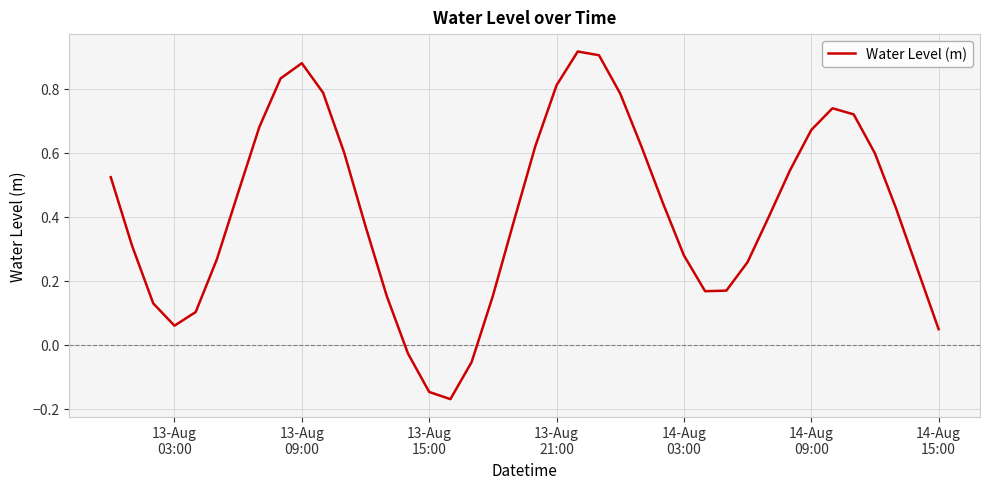

What is the difference between the maximum and minimum values?

1.1